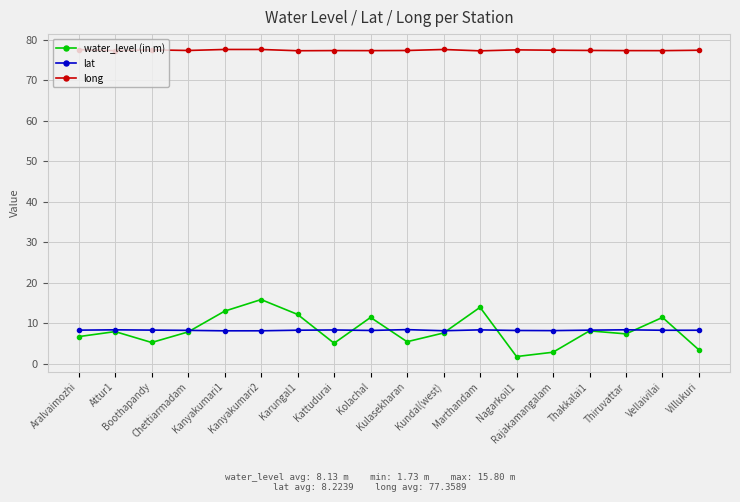

True or false: lat has more than 1 interior local peaks.

True